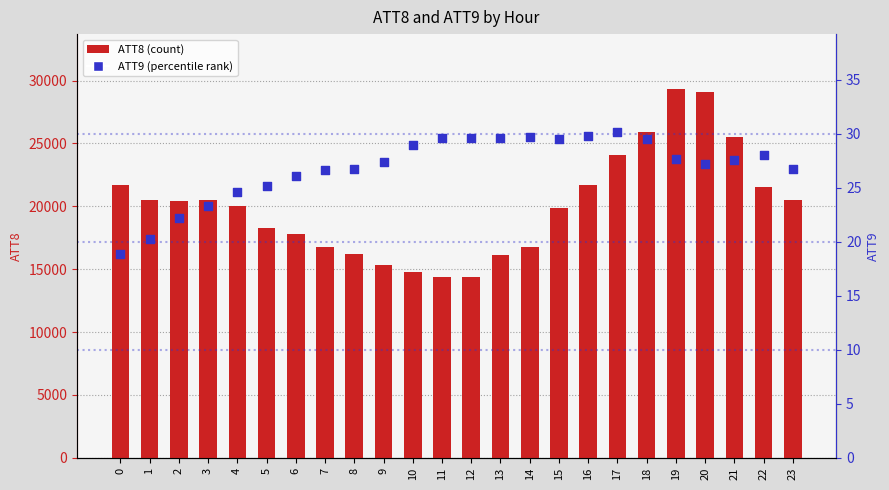

Which series has the largest total across all categories?

ATT8